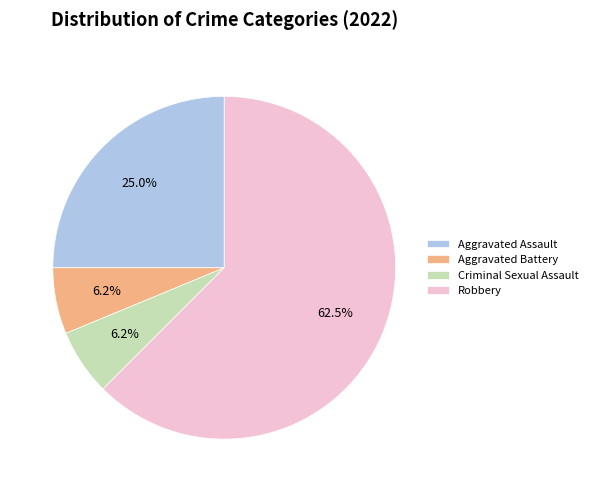

To the nearest percent, what portion does Aggravated Battery represent?

6%